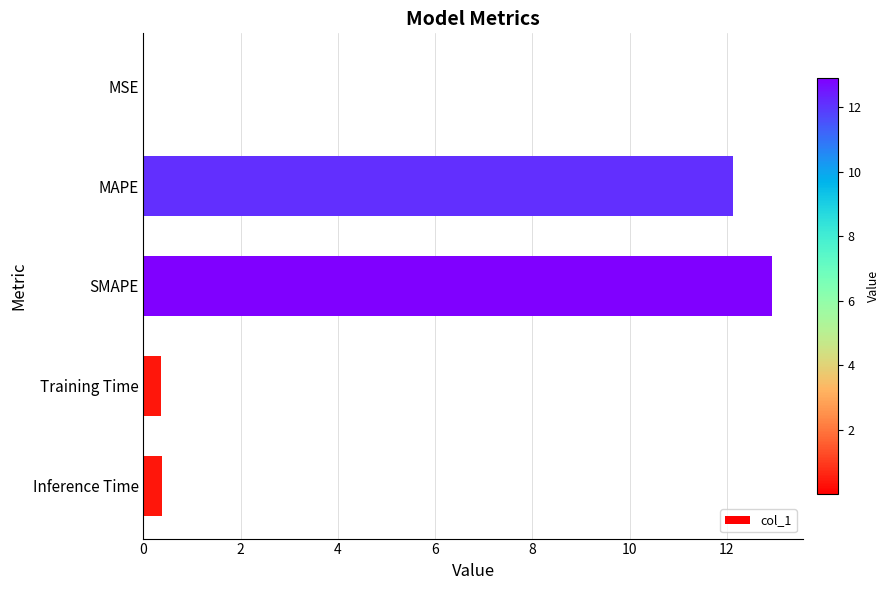

Which category has the highest value across all series?

SMAPE